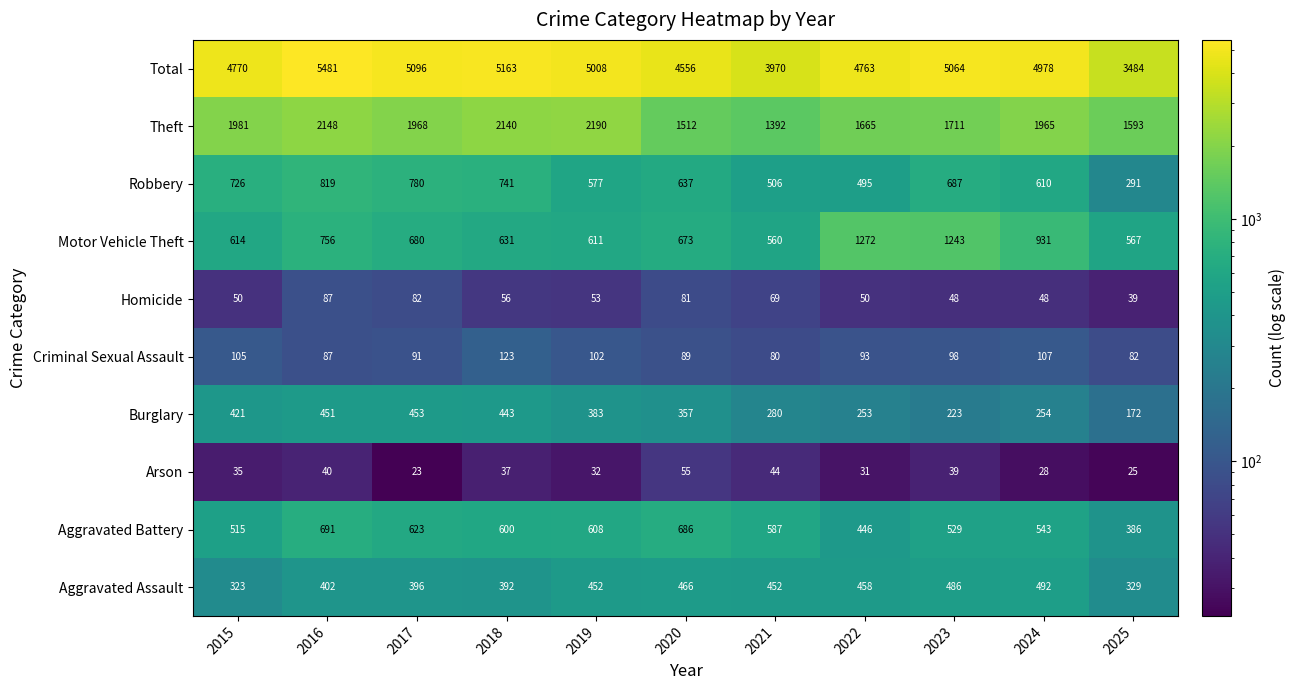

The value of Homicide at 2025 is 12. True or false?

False